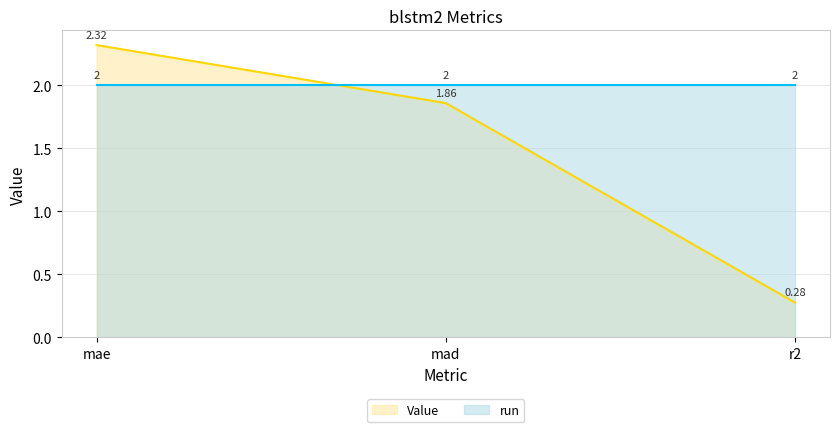

Which category has the lowest value across all series?

r2